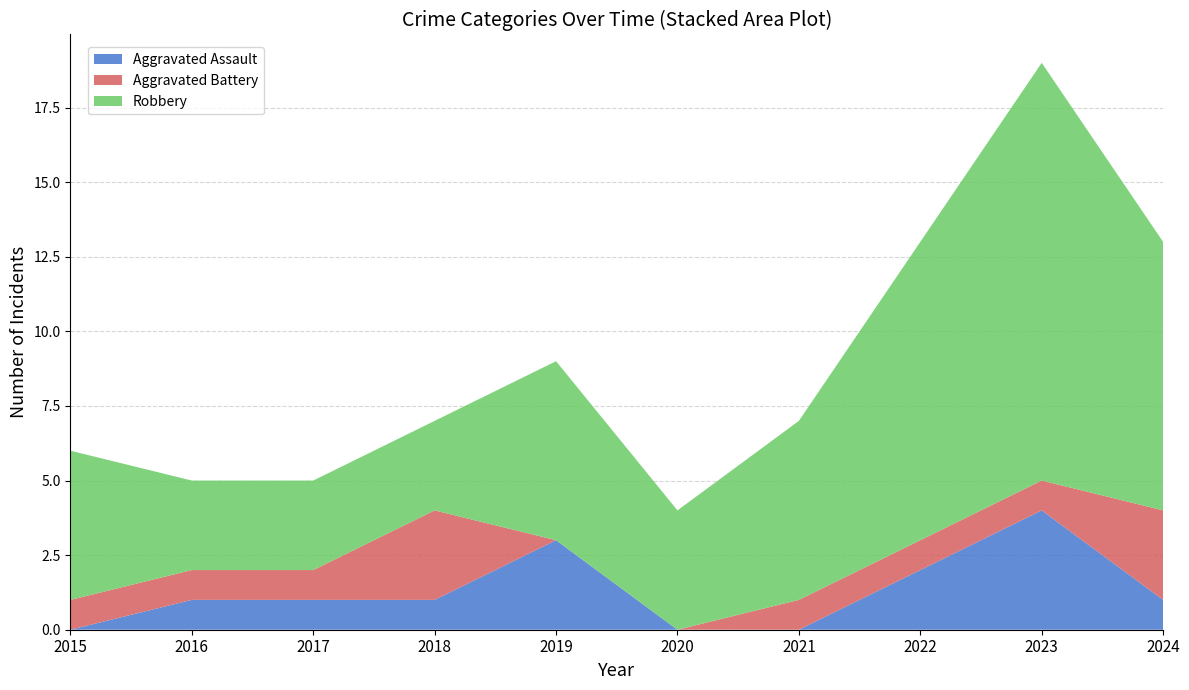

Reading right to left, list all the values displayed in this chart.

Aggravated Assault: 1	4	2	0	0	3	1	1	1	0
Aggravated Battery: 3	1	1	1	0	0	3	1	1	1
Robbery: 9	14	10	6	4	6	3	3	3	5